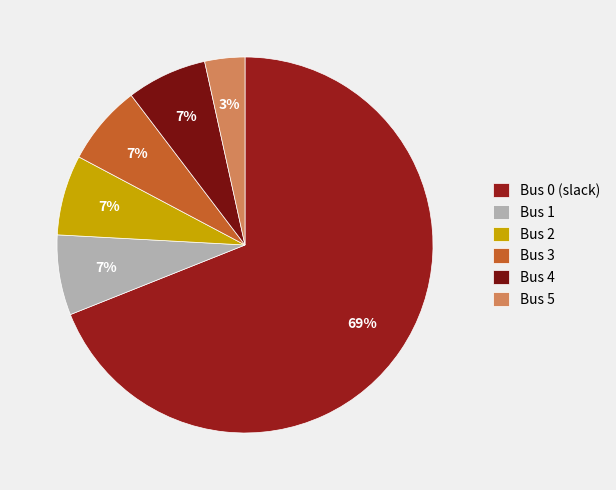

What is the smallest slice in the pie chart?

Bus 5